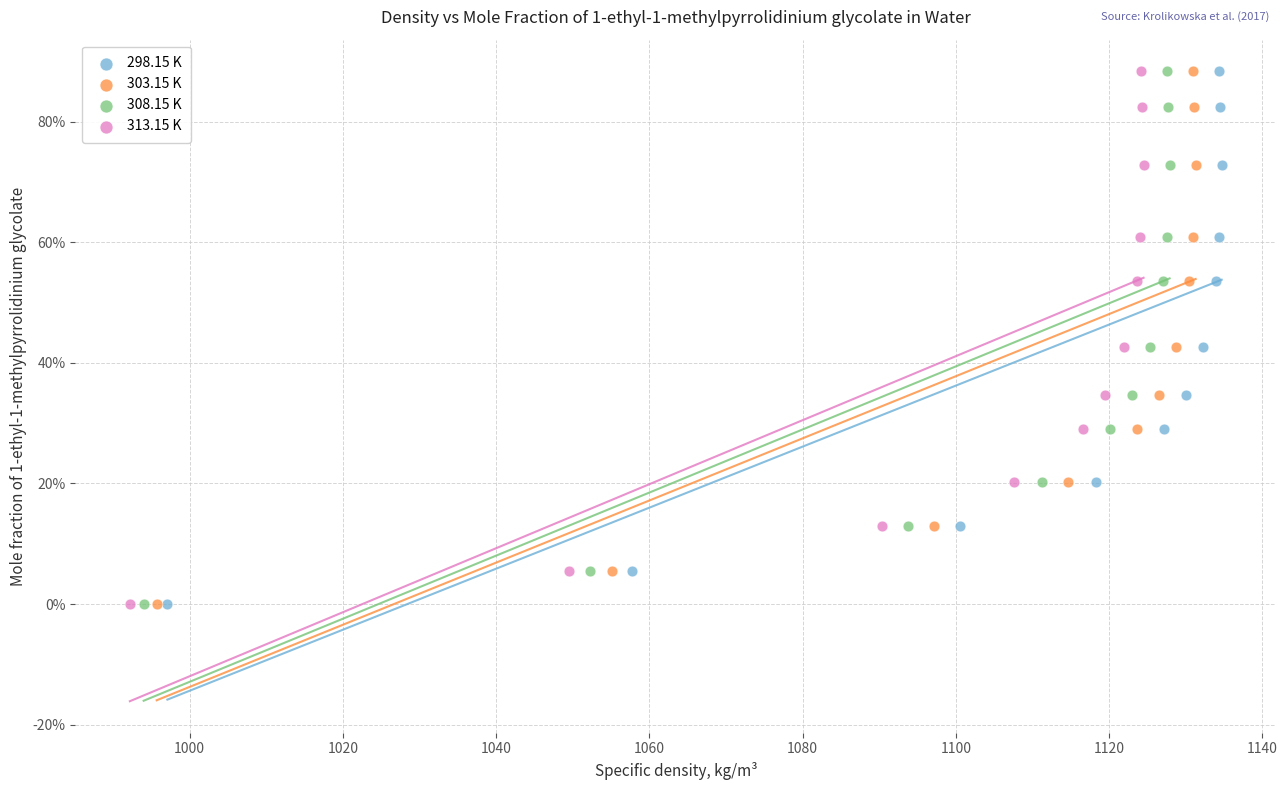

What are all the series names shown in the legend?

298.15 K, 303.15 K, 308.15 K, 313.15 K